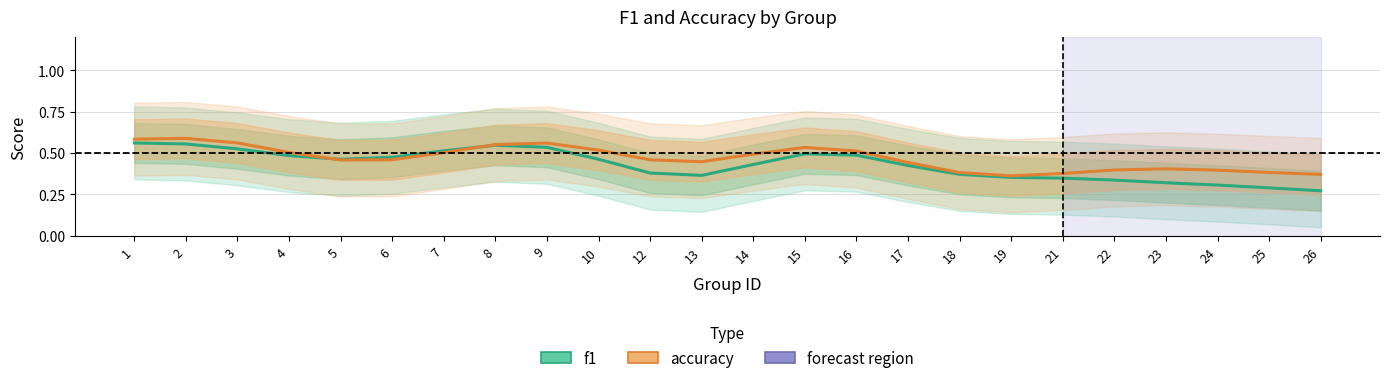

What is the value of the f1 point at the 1st from the left?

0.6